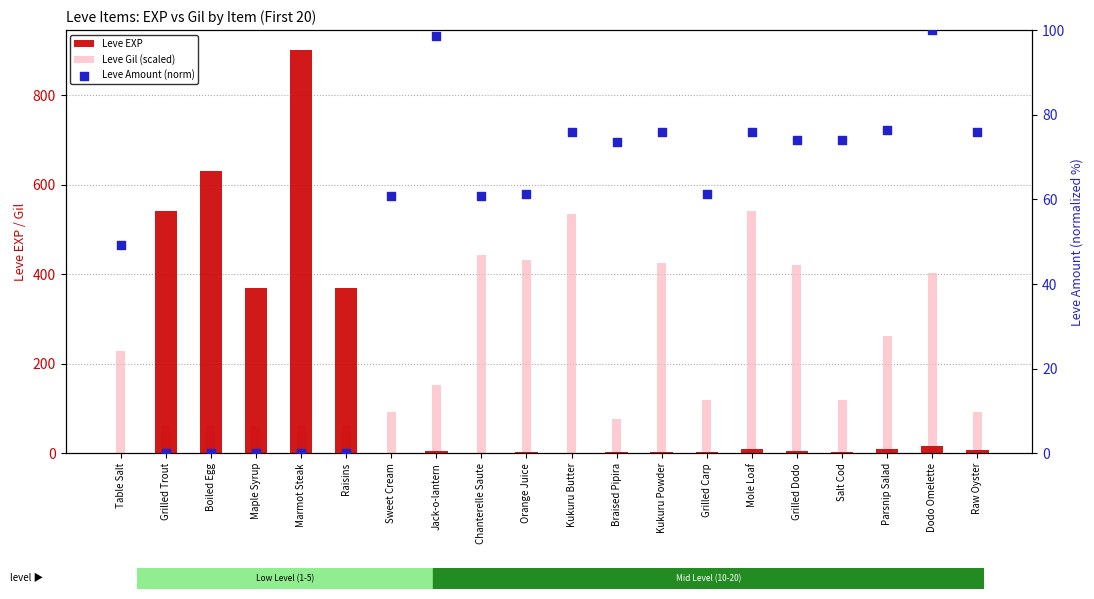

Is the value of Leve Amount (norm) at Dodo Omelette greater than the value of Leve Gil (scaled) at Grilled Carp?

No